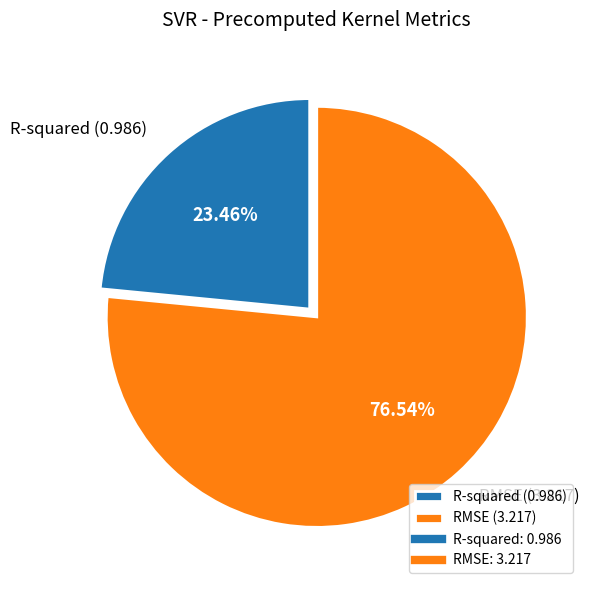

How many segments does this pie chart have?

2